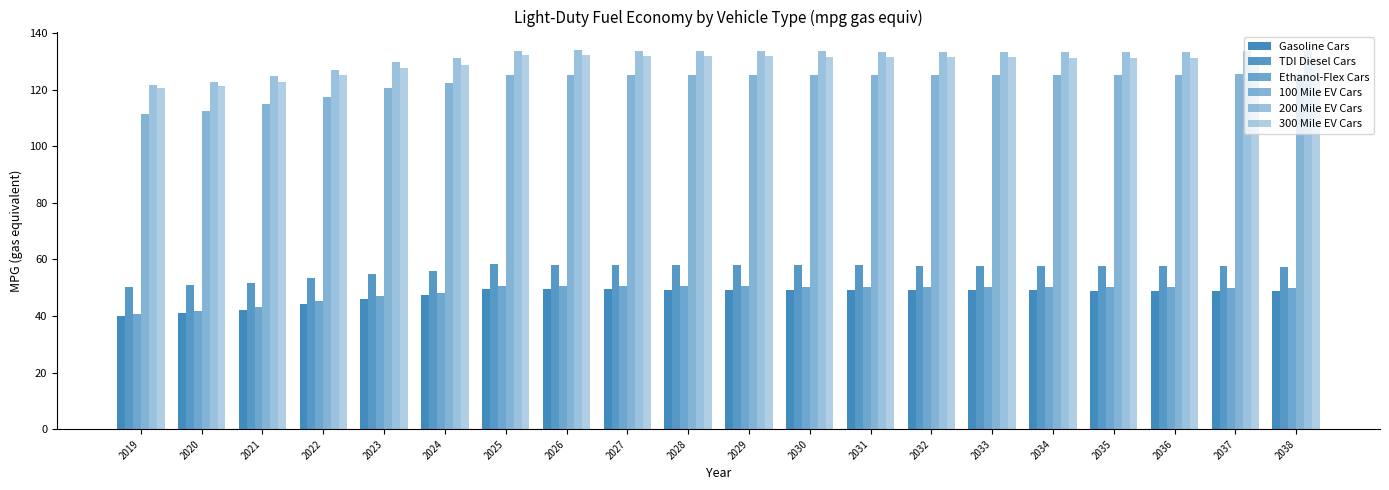

Are the bars horizontal?

No